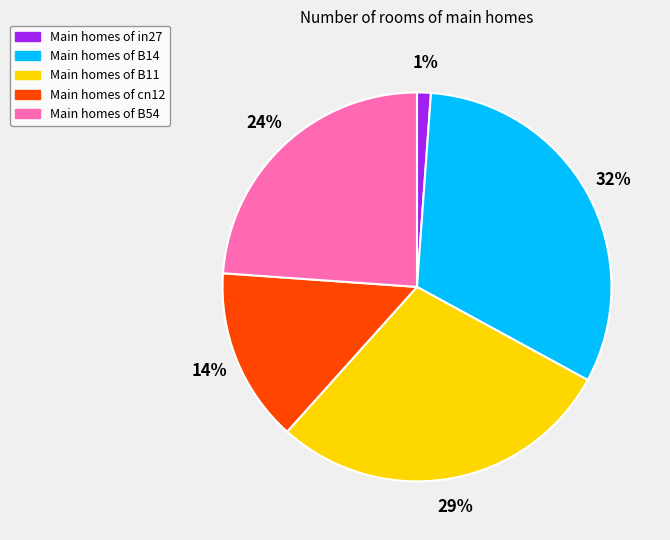

To the nearest percent, what is the difference between the largest and smallest slice percentages?

31%